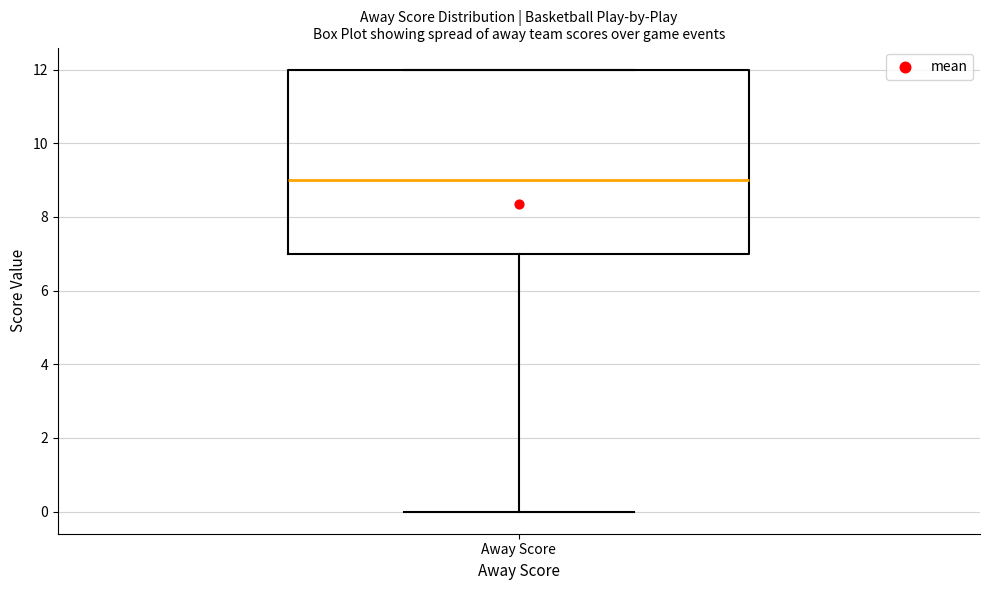

Where does the lower whisker of the box for Away Score end on the y-axis? The values are not printed on the chart, so give them approximately, as read against the axis.

0